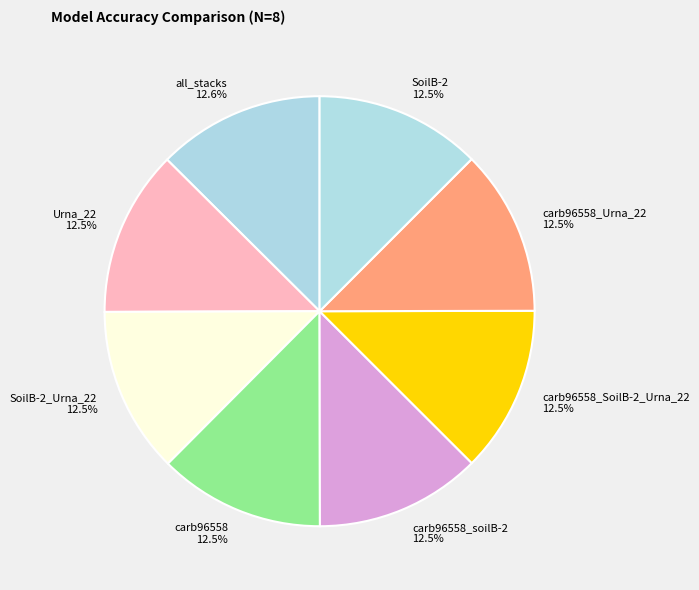

Count the number of slices in the pie.

8